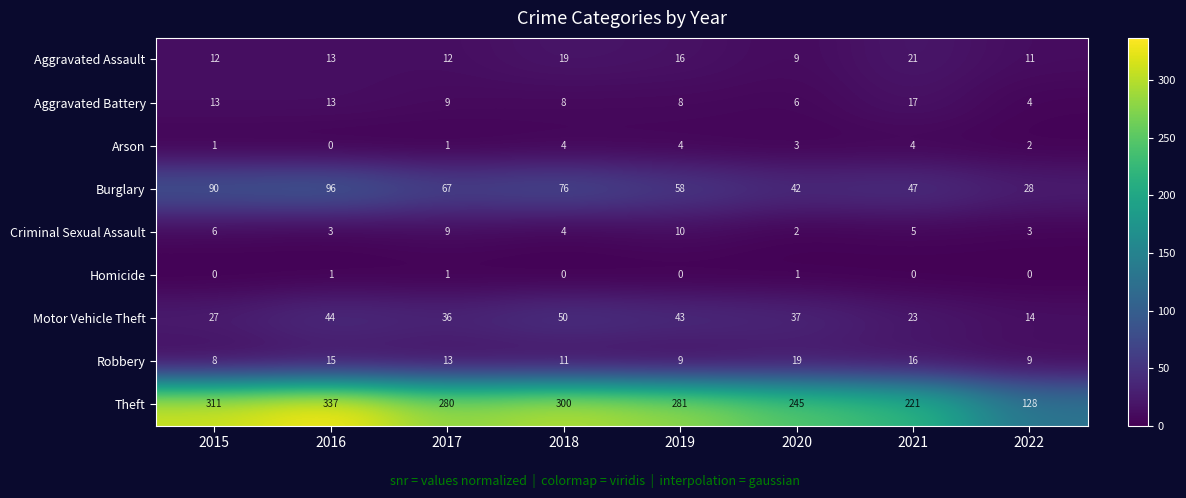

What is the difference between the maximum and second lowest values in the Criminal Sexual Assault series?

7